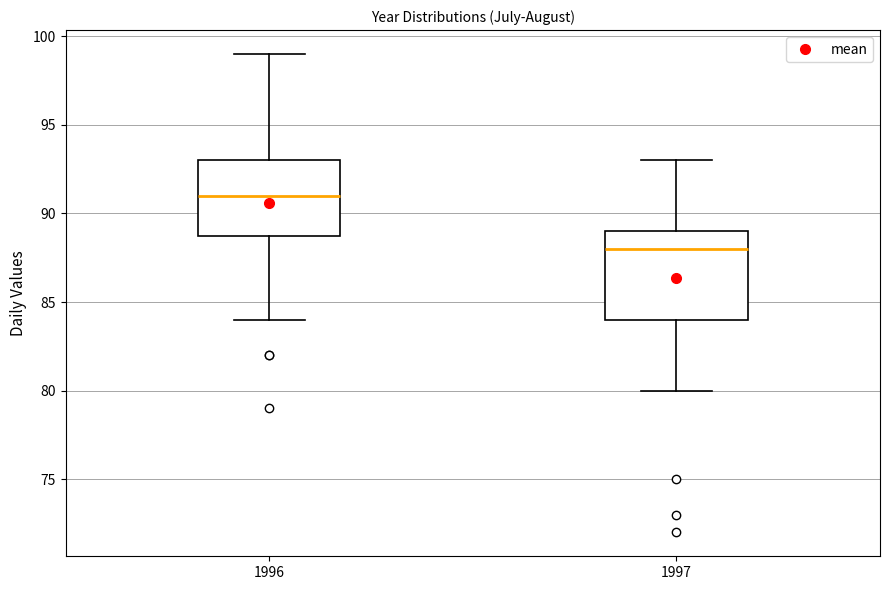

Reading left to right, read every box against the y-axis: the position of its median line, the range the box covers, and the ends of its whiskers. The values are not printed on the chart, so give them approximately, as read against the axis.

1996: median 91, box 89 to 93, whiskers 84 to 99
1997: median 88, box 84 to 89, whiskers 80 to 93